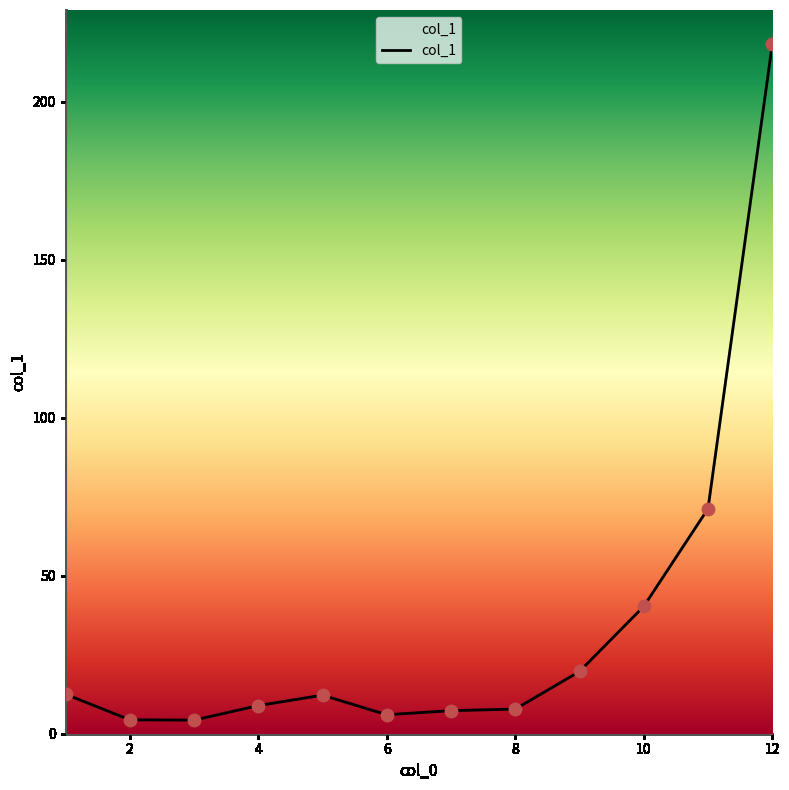

What is the difference between the maximum and minimum values?

213.8